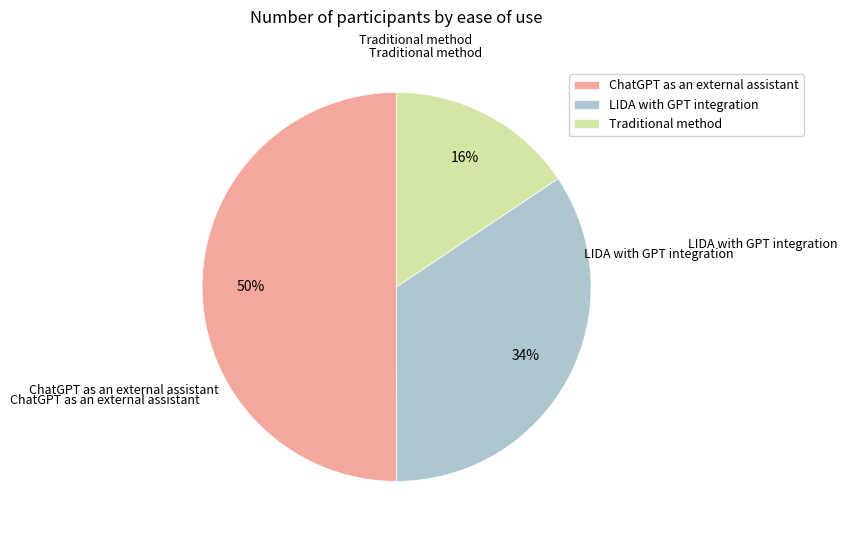

To the nearest percent, what is the difference between the largest and smallest slice percentages?

34%